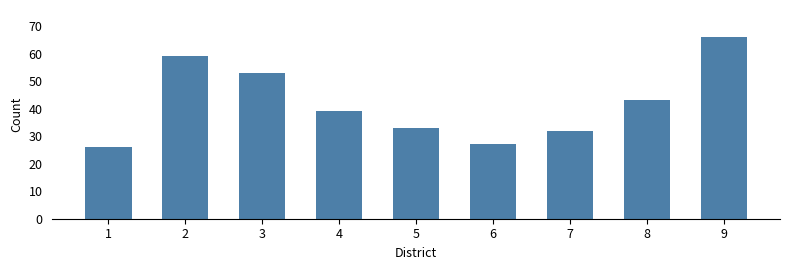

How many distinct data groups are displayed?

1